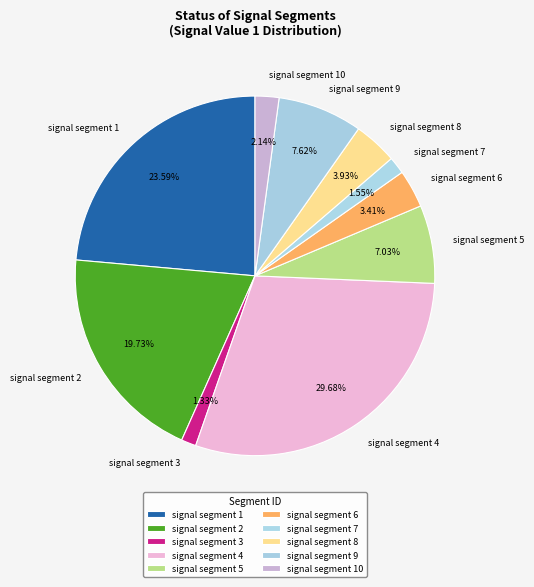

To the nearest percent, what portion does signal segment 5 represent?

7%